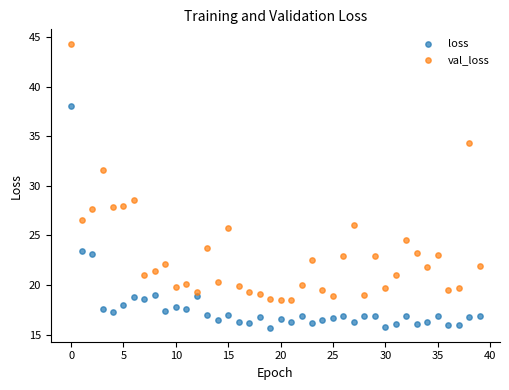

In the val_loss series, what Y value is closest to 31?

31.6